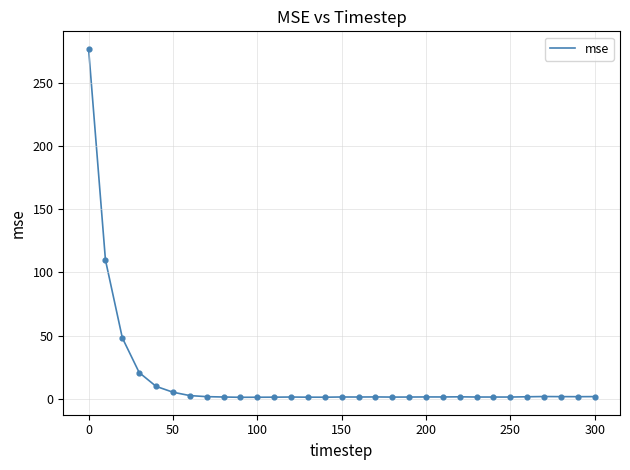

What is the difference between the maximum and minimum values?

276.3